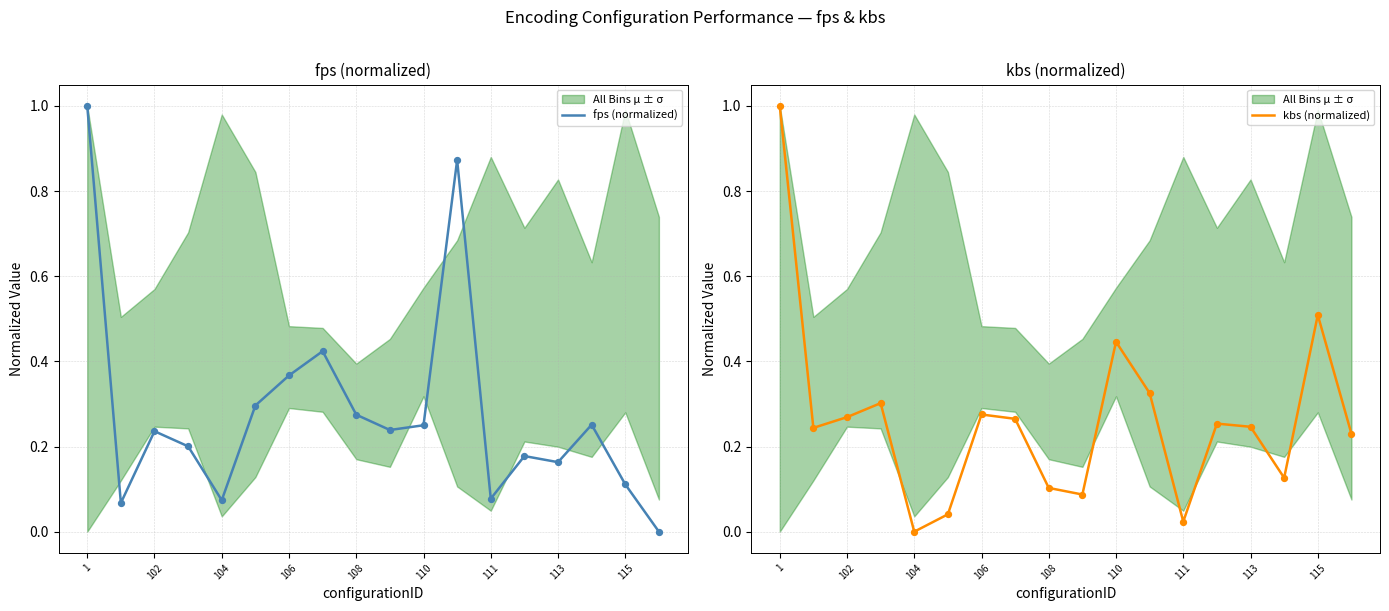

Which series contains the highest Y value?

fps (normalized)